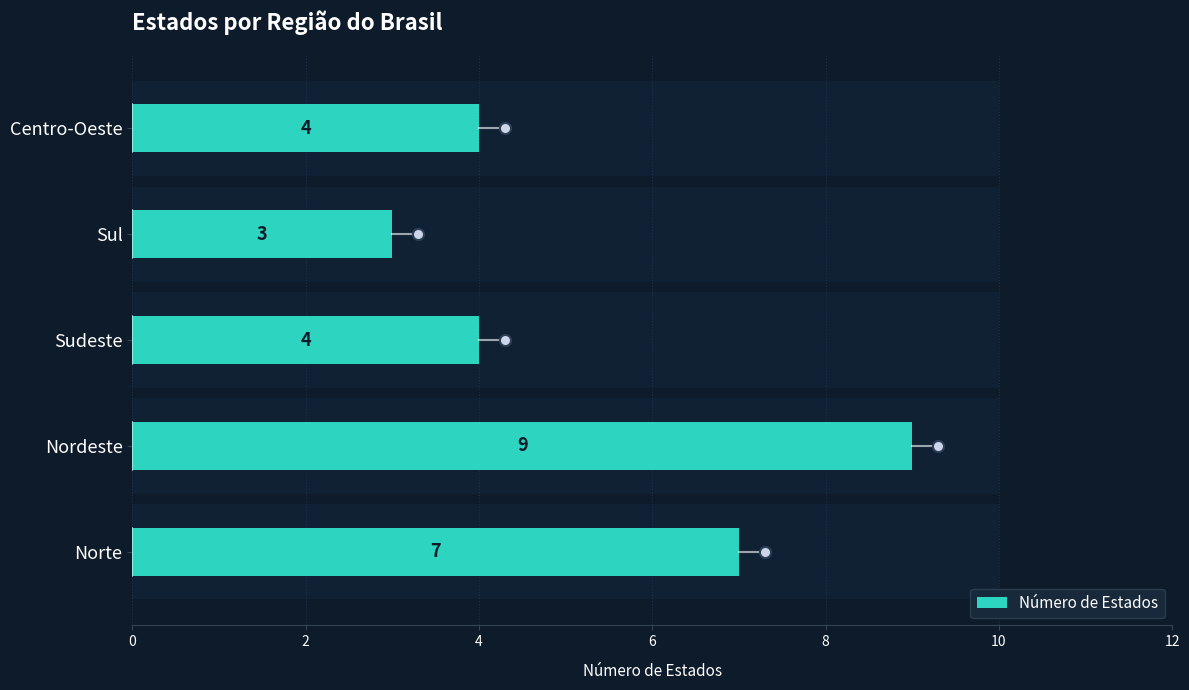

What is the ratio of the value at Nordeste to the value at Centro-Oeste?

2.2